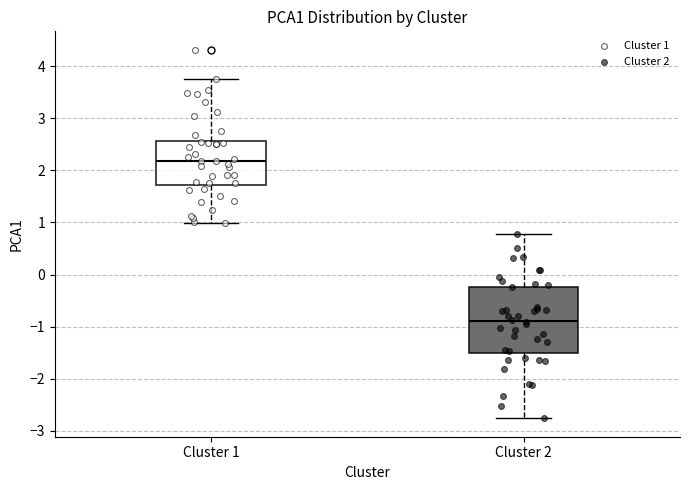

Reading left to right, transcribe this box plot: for each box, give where its median line is, the range the box spans, and where its two whiskers end, as read against the y-axis. The values are not printed on the chart, so give them approximately, as read against the axis.

Cluster 1: median 2.2, box 1.7 to 2.6, whiskers 1.0 to 3.8
Cluster 2: median -0.9, box -1.5 to -0.2, whiskers -2.8 to 0.8